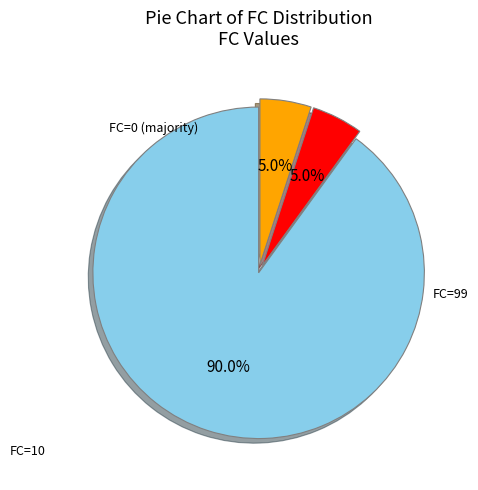

Is there a majority slice in this chart?

Yes